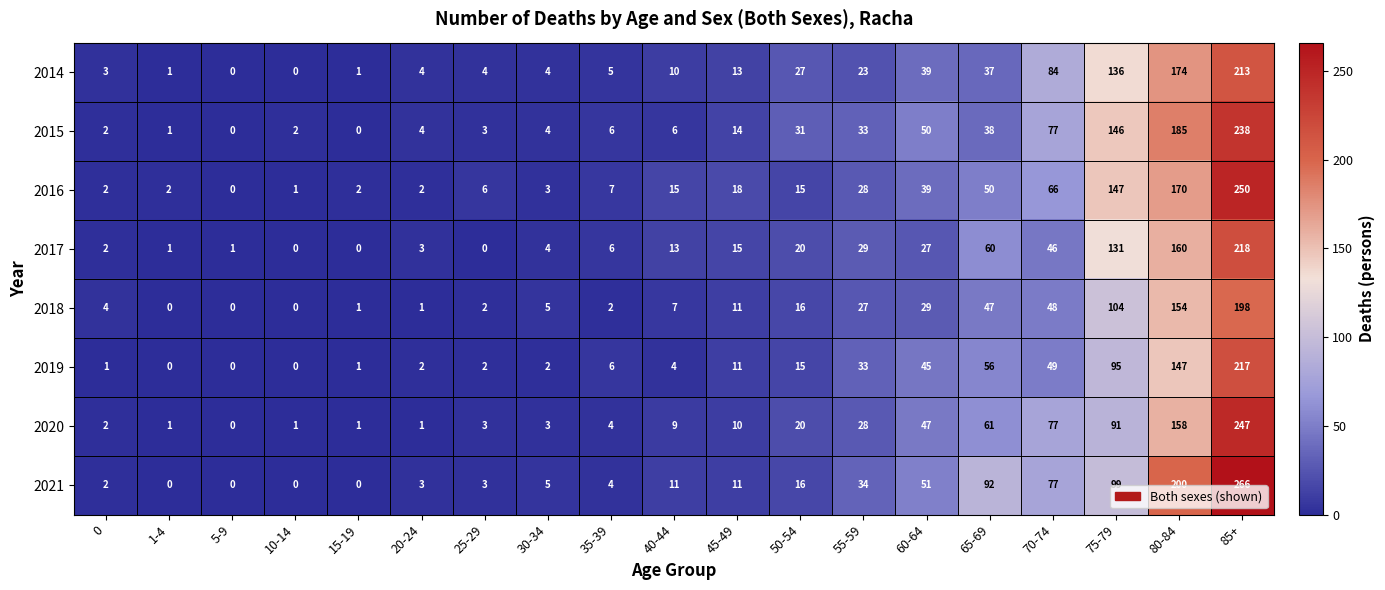

What is the difference between the highest and lowest values at 20-24?

3